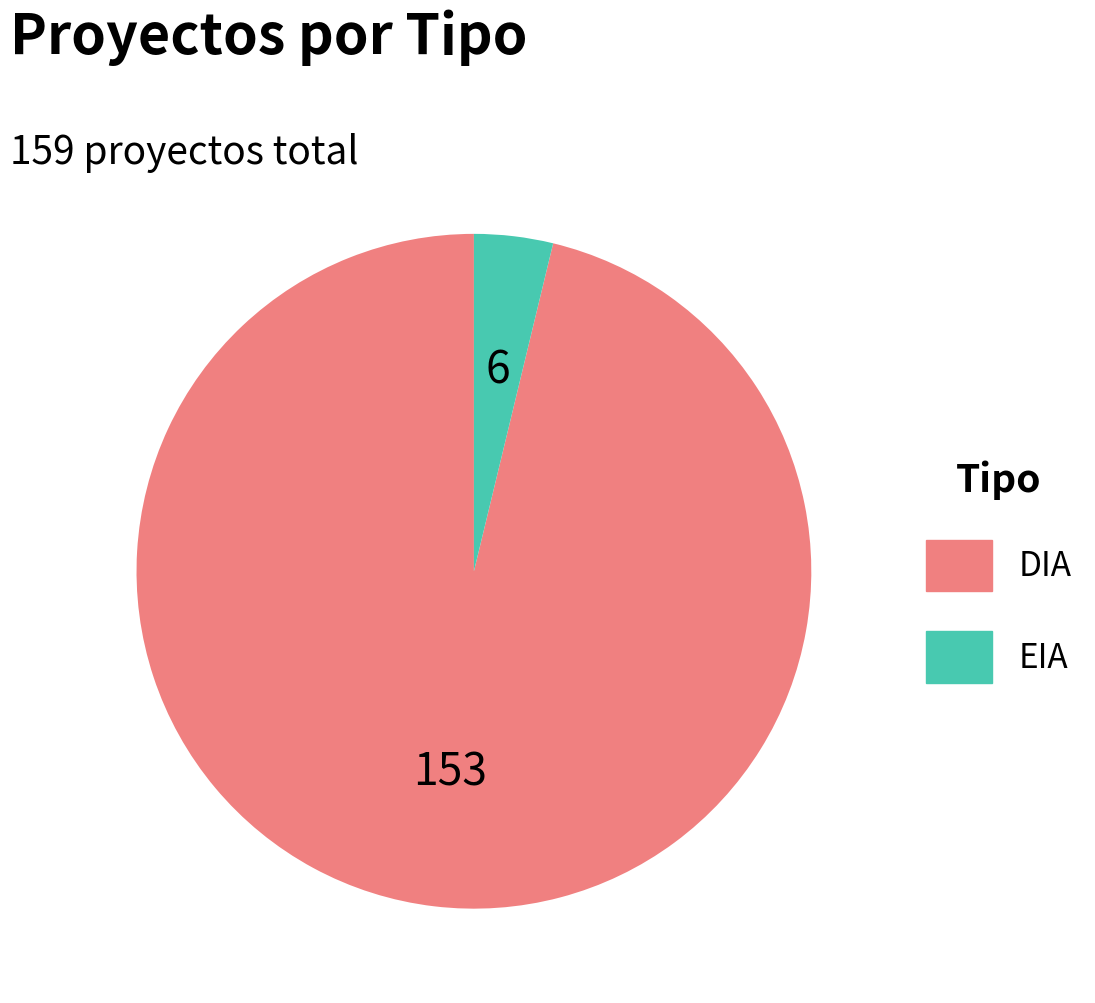

Which has a higher value, DIA or EIA?

DIA